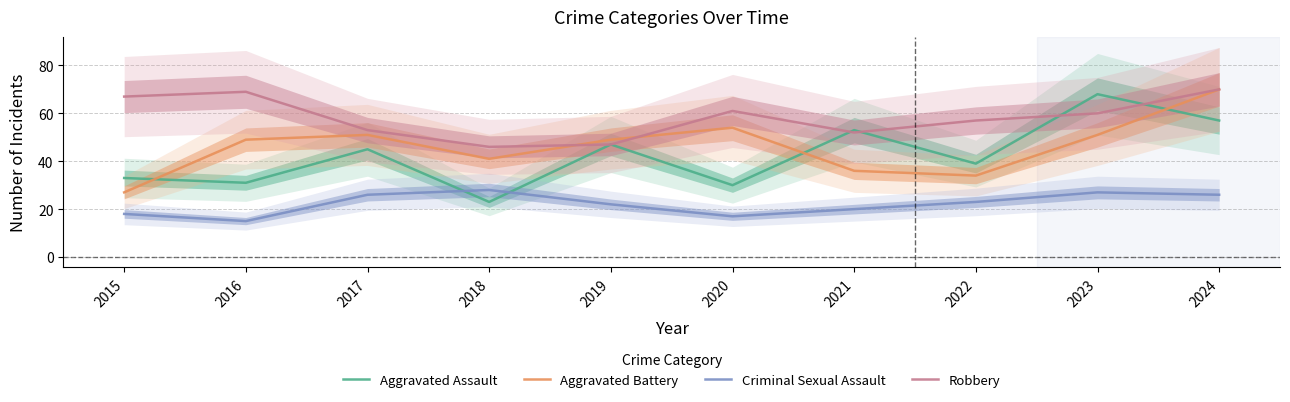

The value of Aggravated Assault at 2020 is 30. True or false?

True